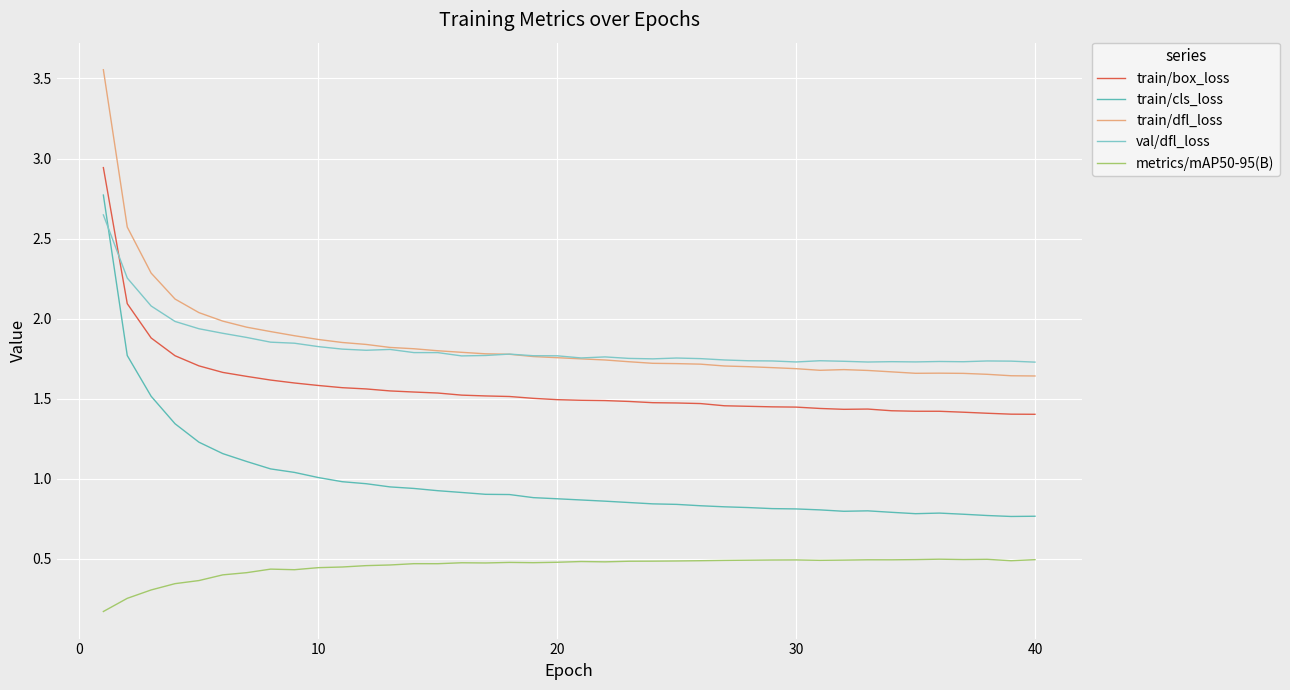

True or false: train/dfl_loss and train/cls_loss cross at least once.

False